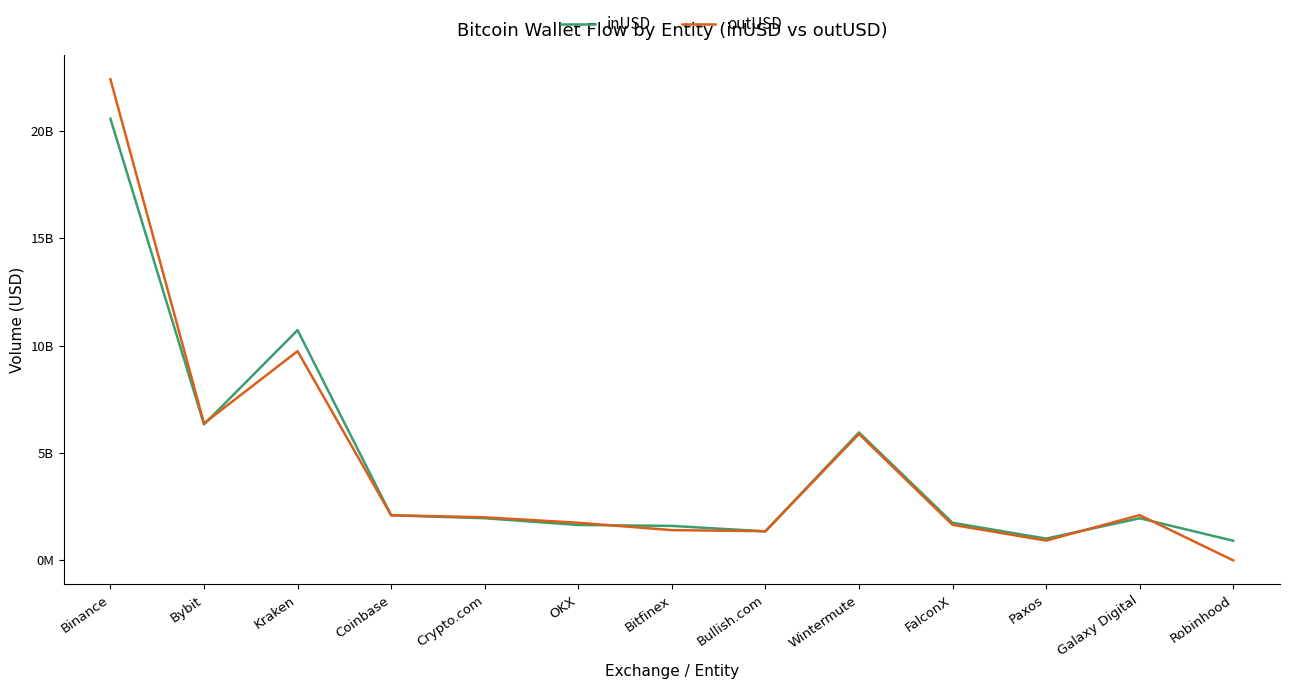

What is the value of the inUSD point at the 13th from the left?

916018901.0